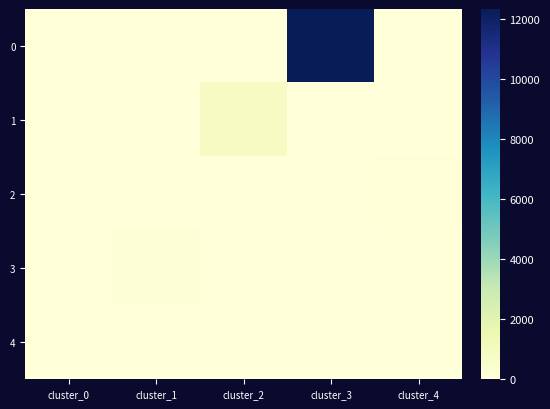

Reading right to left, list all the values displayed in this chart.

0: cluster_4=0	cluster_3=12337	cluster_2=0	cluster_1=0	cluster_0=0
1: cluster_4=0	cluster_3=0	cluster_2=835	cluster_1=0	cluster_0=0
2: cluster_4=91	cluster_3=0	cluster_2=0	cluster_1=0	cluster_0=0
3: cluster_4=0	cluster_3=0	cluster_2=0	cluster_1=166	cluster_0=0
4: cluster_4=0	cluster_3=0	cluster_2=0	cluster_1=0	cluster_0=1